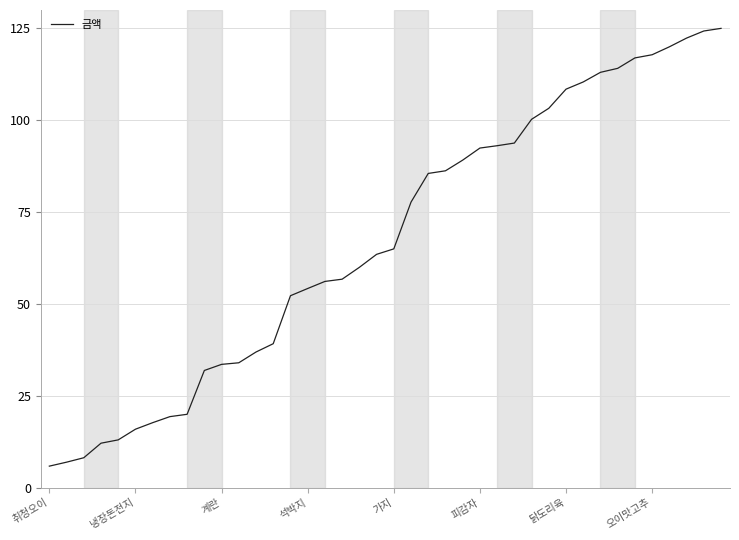

What is the greatest value displayed?

125.0